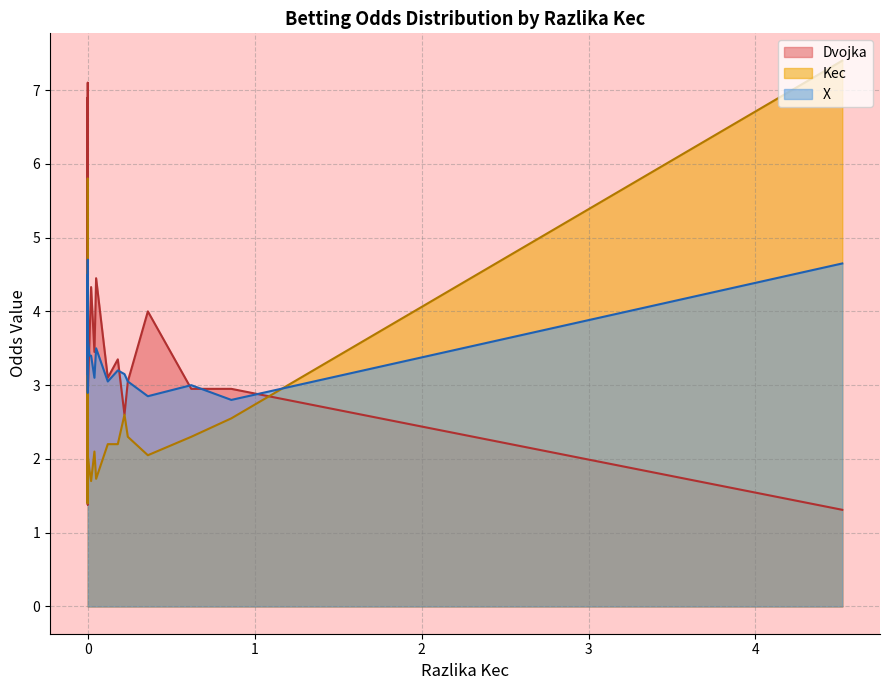

Reading left to right, extract all data points from this chart.

Dvojka: 0=1.3	1=3.0	2=3.0	3=4.0	4=3.0	5=2.6	6=3.4	7=3.1	8=4.5	9=3.5	10=4.3	11=3.6	12=2.3	13=3.9	14=2.7	15=2.0	16=5.4	17=1.4	18=1.4	19=5.3	20=2.4	21=3.5	22=4.3	23=3.8	24=1.8	25=3.2	26=2.2	27=6.9	28=2.6	29=2.2	30=2.8	31=5.3	32=2.2	33=7.1	34=4.0	35=1.9	36=2.9	37=2.1	38=2.4	39=1.8
Kec: 0=7.4	1=2.5	2=2.3	3=2.0	4=2.3	5=2.6	6=2.2	7=2.2	8=1.7	9=2.1	10=1.7	11=1.9	12=2.8	13=1.7	14=2.2	15=3.0	16=1.4	17=5.3	18=5.8	19=1.4	20=2.5	21=2.0	22=1.8	23=1.8	24=4.2	25=1.9	26=2.9	27=1.4	28=2.6	29=3.2	30=2.5	31=1.6	32=2.8	33=1.4	34=1.9	35=3.0	36=2.0	37=2.8	38=2.3	39=3.3
X: 0=4.7	1=2.8	2=3.0	3=2.9	4=3.0	5=3.1	6=3.2	7=3.0	8=3.5	9=3.1	10=3.4	11=3.4	12=3.1	13=3.8	14=3.5	15=3.5	16=4.5	17=4.2	18=4.7	19=4.7	20=3.4	21=3.4	22=3.6	23=3.7	24=3.5	25=3.5	26=3.4	27=4.0	28=3.1	29=2.9	30=3.0	31=4.4	32=3.4	33=4.3	34=3.5	35=3.6	36=3.6	37=3.6	38=3.9	39=3.9